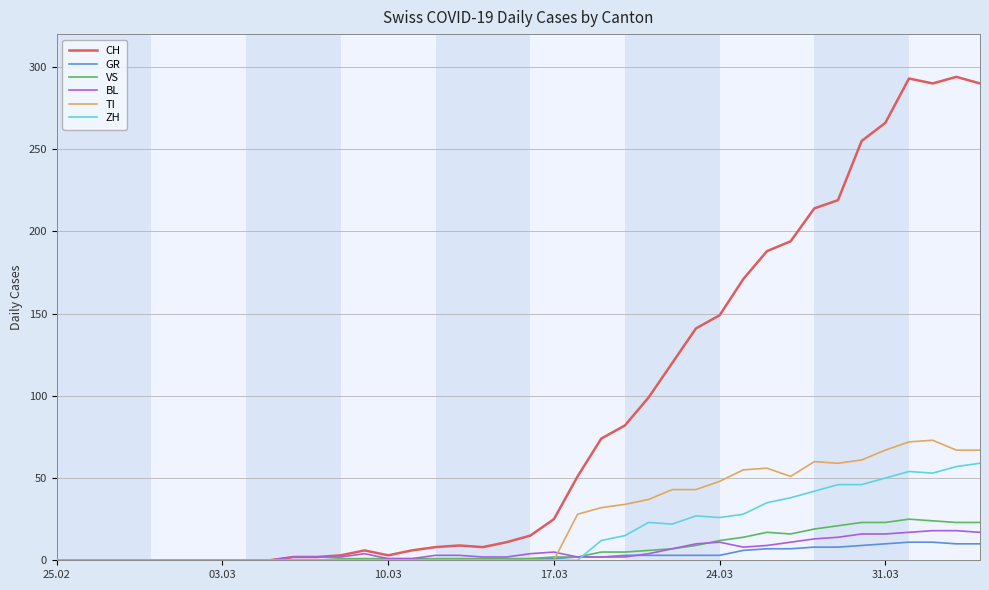

What is the maximum value shown in the chart?

294